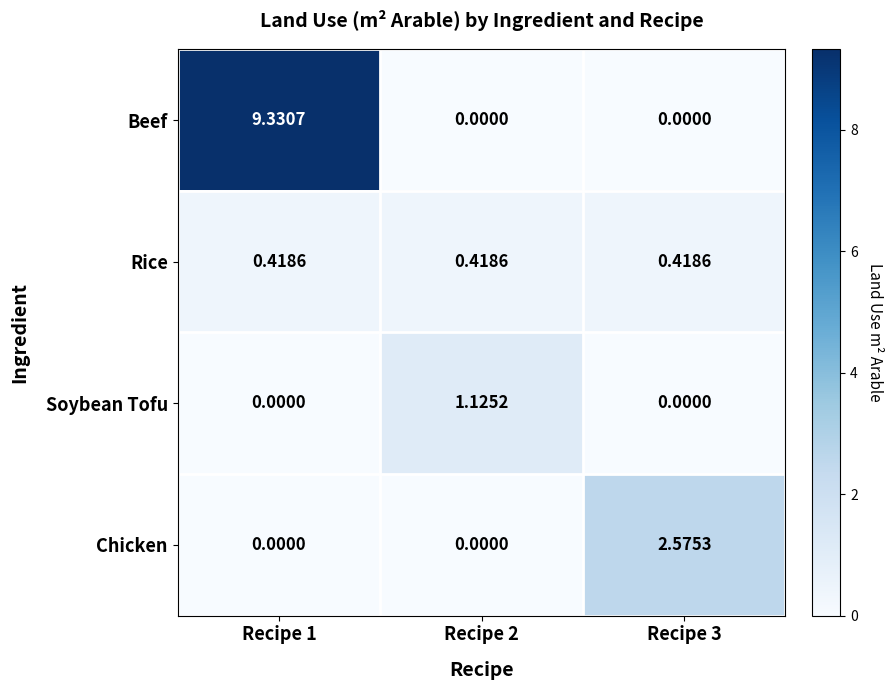

List the series in order of their peak value, highest first.

Beef, Chicken, Soybean Tofu, Rice